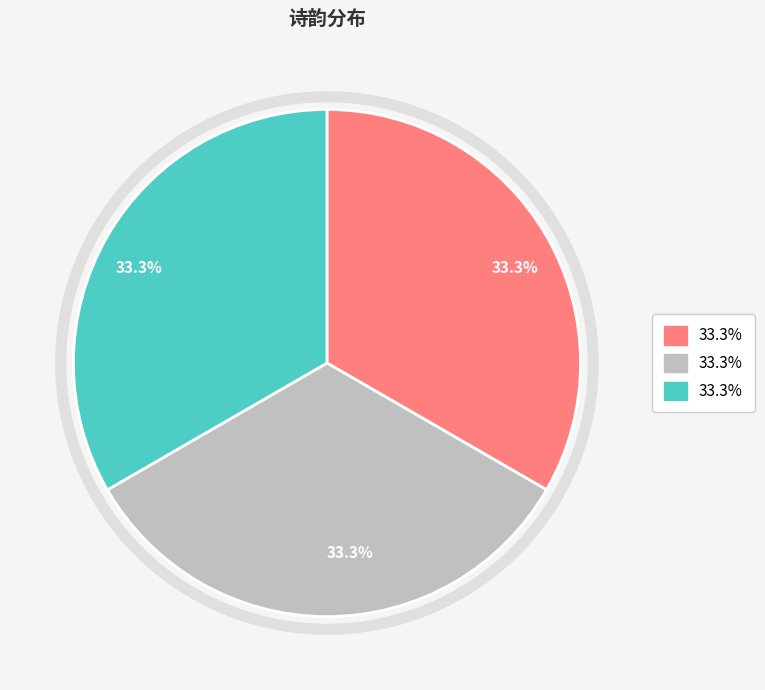

To the nearest percent, what is the average slice percentage?

33%